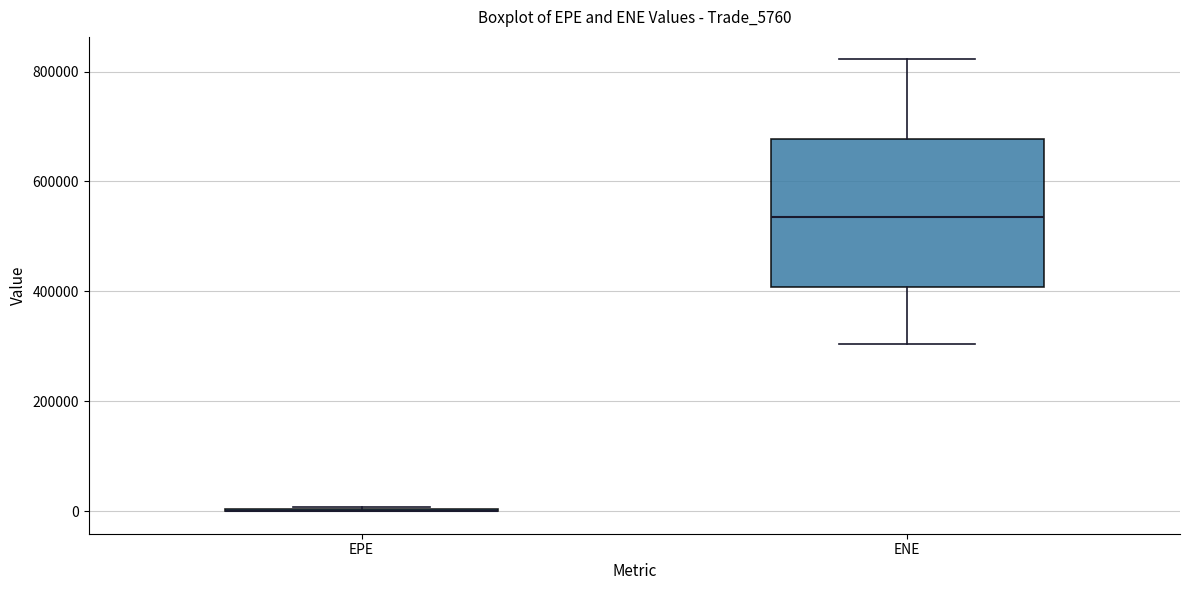

Reading left to right, read every box against the y-axis: the position of its median line, the range the box covers, and the ends of its whiskers. The values are not printed on the chart, so give them approximately, as read against the axis.

EPE: box collapsed to a line at 0, whiskers 0 to 0
ENE: median 540000, box 400000 to 680000, whiskers 300000 to 820000